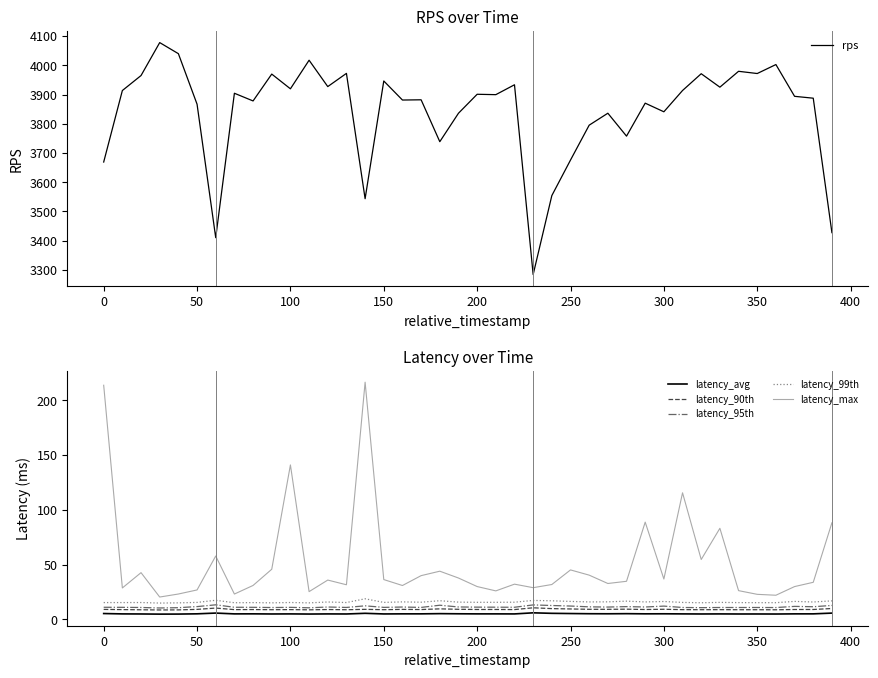

What is the difference between the maximum and second lowest values in the latency_max series?

194.3